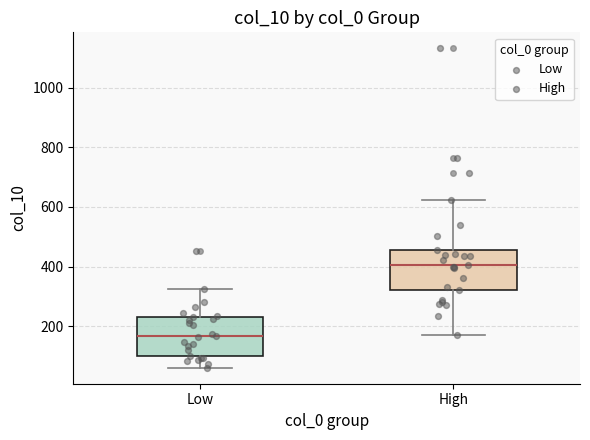

Which box has the highest median line?

High